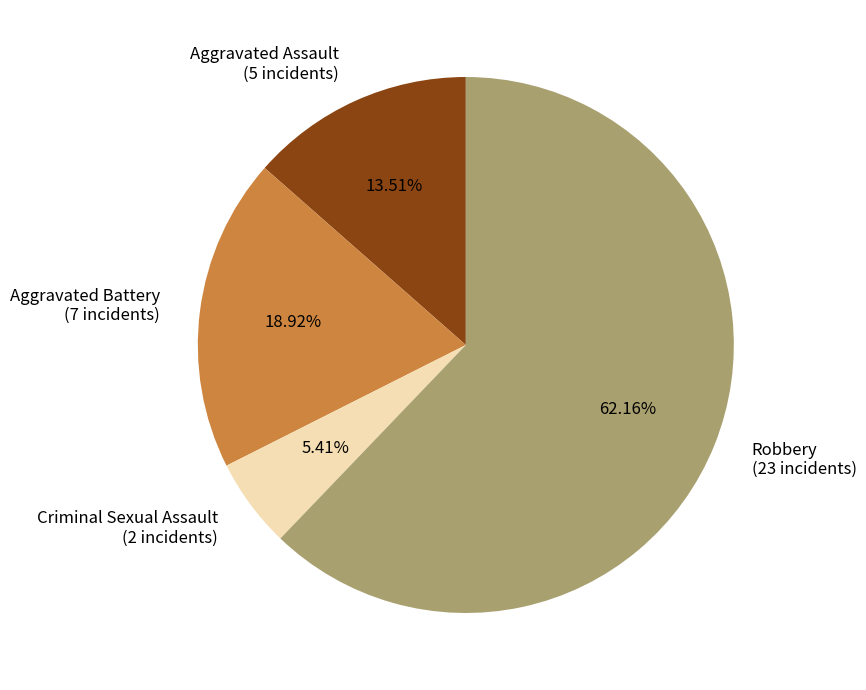

Between Aggravated Battery (7 incidents) and Aggravated Assault (5 incidents), which is larger?

Aggravated Battery (7 incidents)